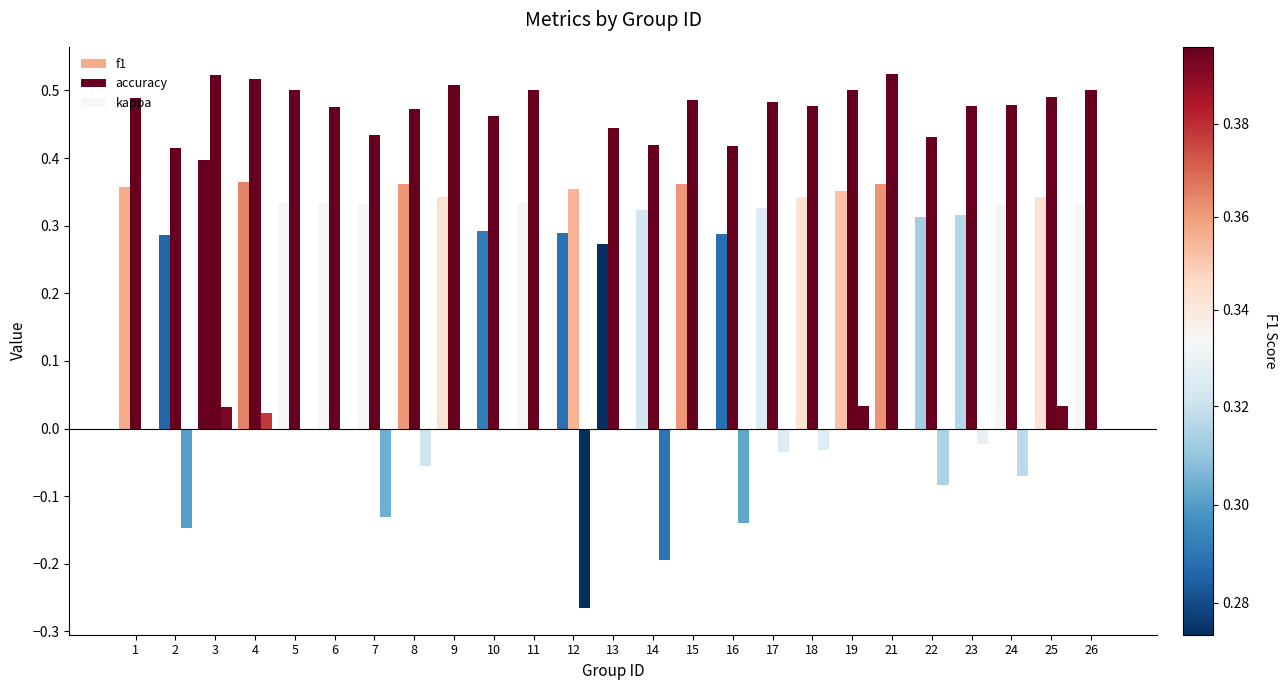

Reading left to right, transcribe all the data shown in this chart.

f1: 1=0.4	2=0.3	3=0.4	4=0.4	5=0.3	6=0.3	7=0.3	8=0.4	9=0.3	10=0.3	11=0.3	12=0.3	13=0.3	14=0.3	15=0.4	16=0.3	17=0.3	18=0.3	19=0.4	21=0.4	22=0.3	23=0.3	24=0.3	25=0.3	26=0.3
accuracy: 1=0.5	2=0.4	3=0.5	4=0.5	5=0.5	6=0.5	7=0.4	8=0.5	9=0.5	10=0.5	11=0.5	12=0.4	13=0.4	14=0.4	15=0.5	16=0.4	17=0.5	18=0.5	19=0.5	21=0.5	22=0.4	23=0.5	24=0.5	25=0.5	26=0.5
kappa: 1=-0.0	2=-0.1	3=0.0	4=0.0	5=0.0	6=-0.0	7=-0.1	8=-0.1	9=0.0	10=0.0	11=0.0	12=-0.3	13=0.0	14=-0.2	15=-0.0	16=-0.1	17=-0.0	18=-0.0	19=0.0	21=0.0	22=-0.1	23=-0.0	24=-0.1	25=0.0	26=0.0